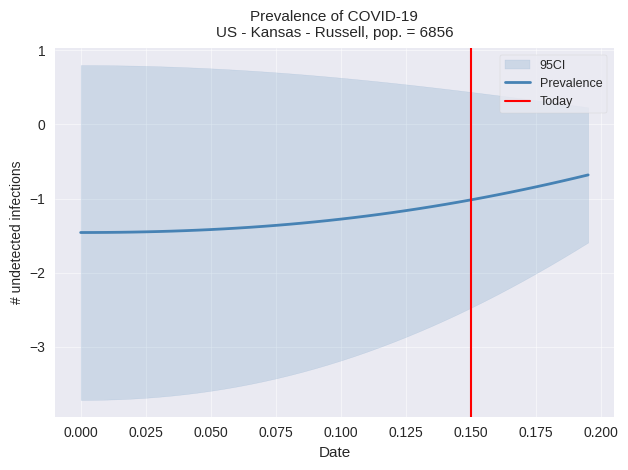

Where is the data nearest to the value -1?

0.155